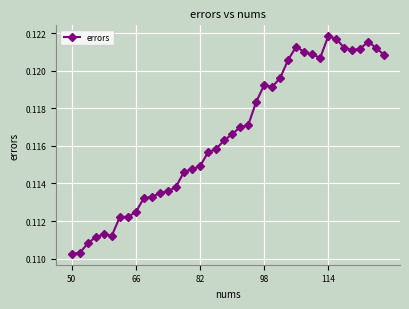

How many lines are shown in the chart?

1